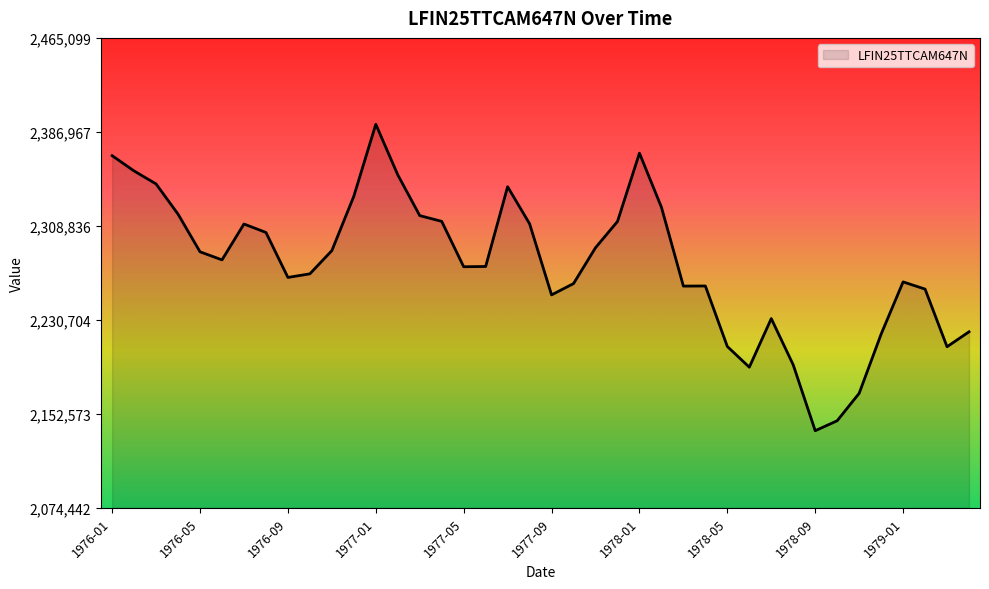

What is the difference between the maximum and minimum values?

254700